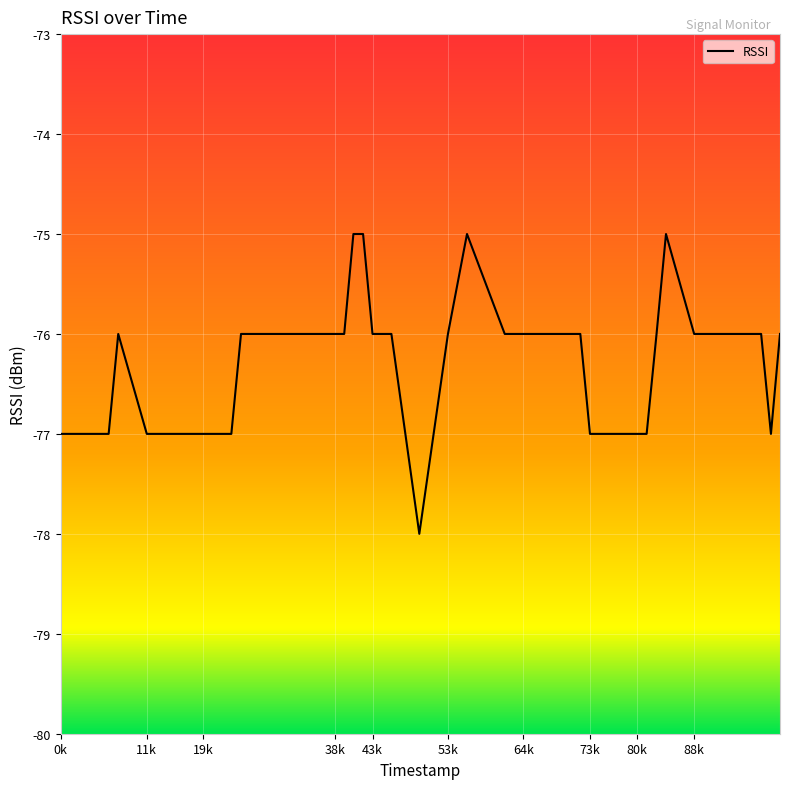

How many lines are shown in the chart?

1